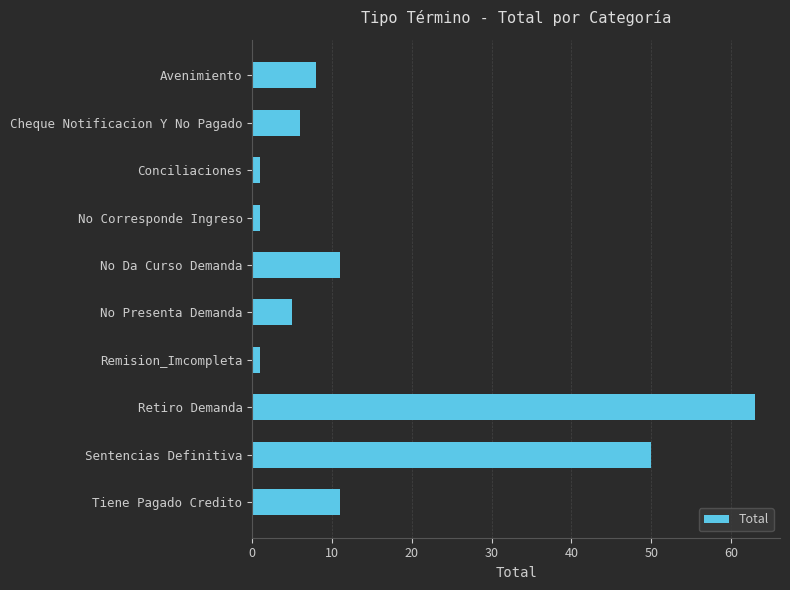

What is the label of the 3rd bar from the top?

Conciliaciones